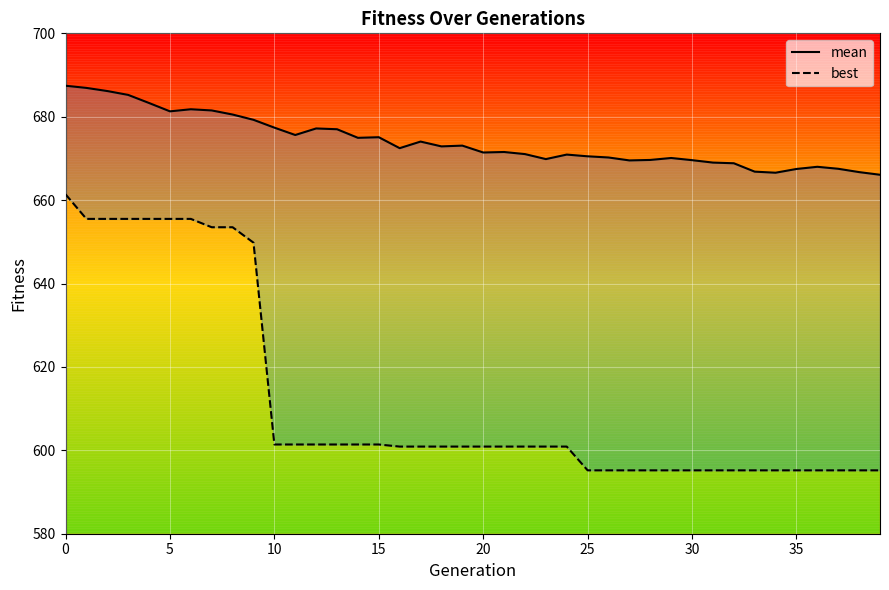

What is the label of the 31st point from the right?

9